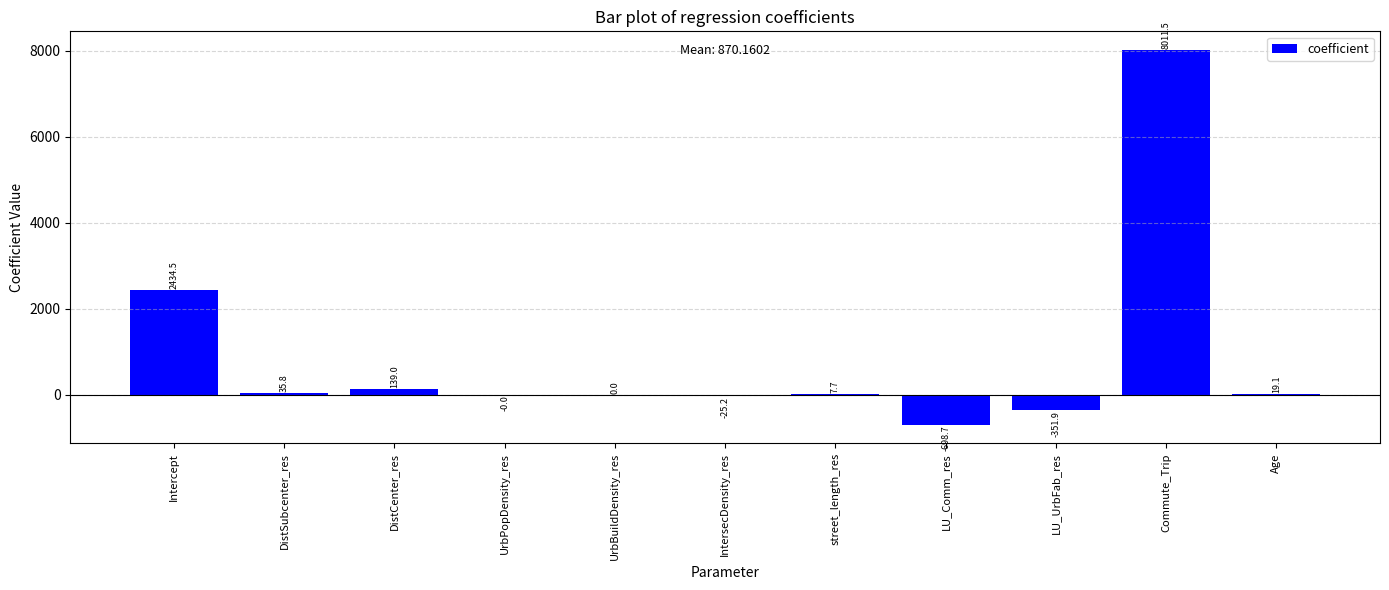

At which label is the value closest to 3656?

Intercept